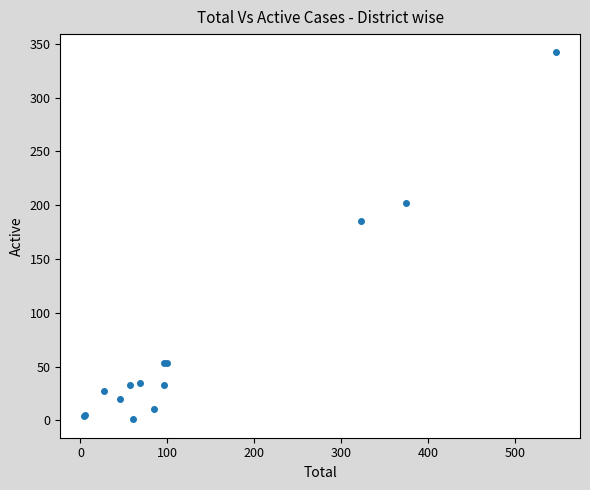

What Y value in the scatter plot is closest to 171?

185